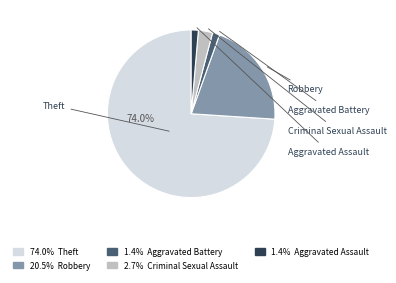

Is there a majority slice in this chart?

Yes